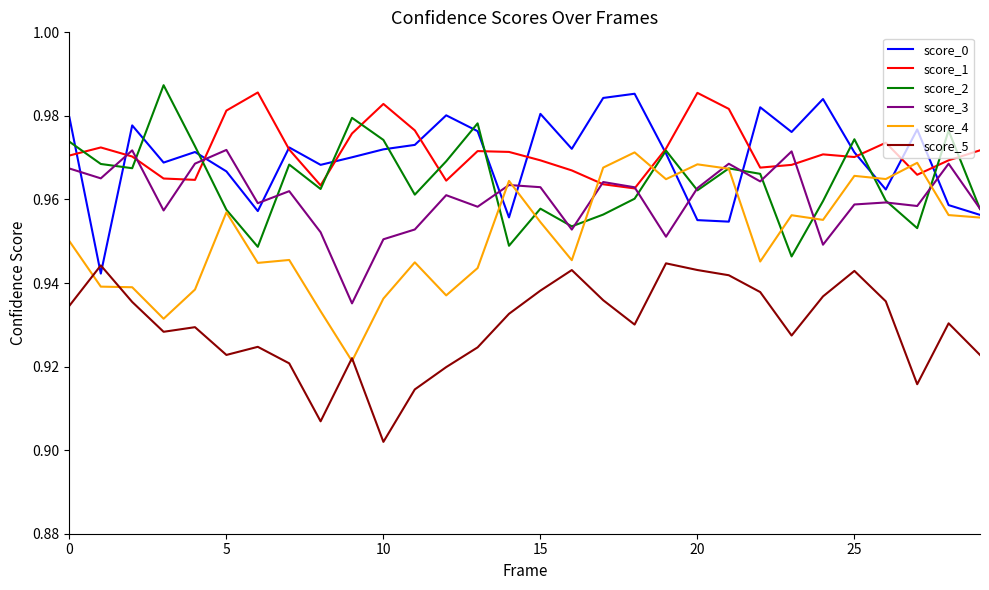

True or false: score_2 and score_5 cross at least once.

False